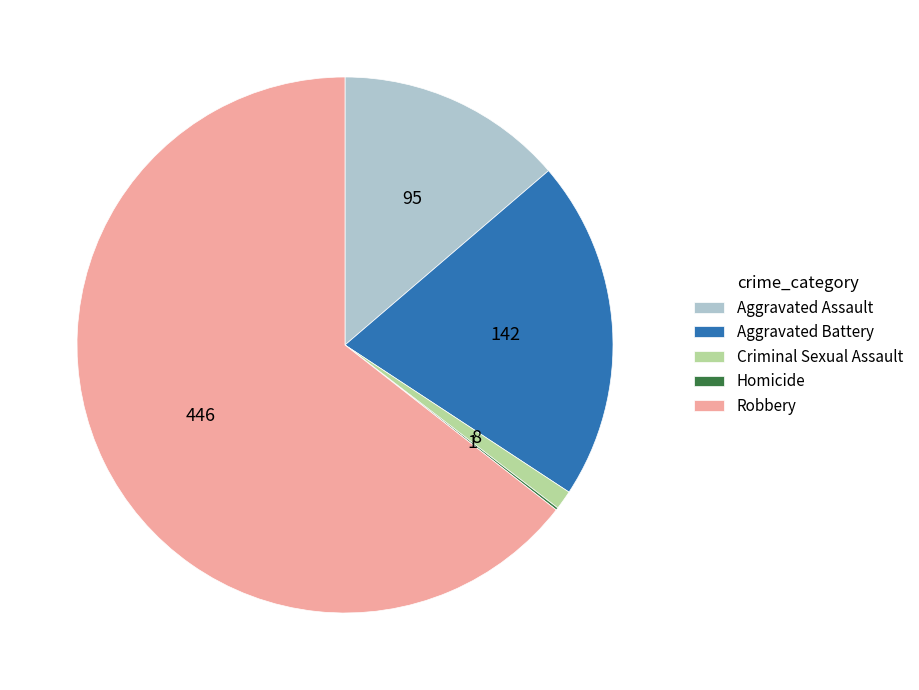

Which category has the biggest portion of the pie?

Robbery